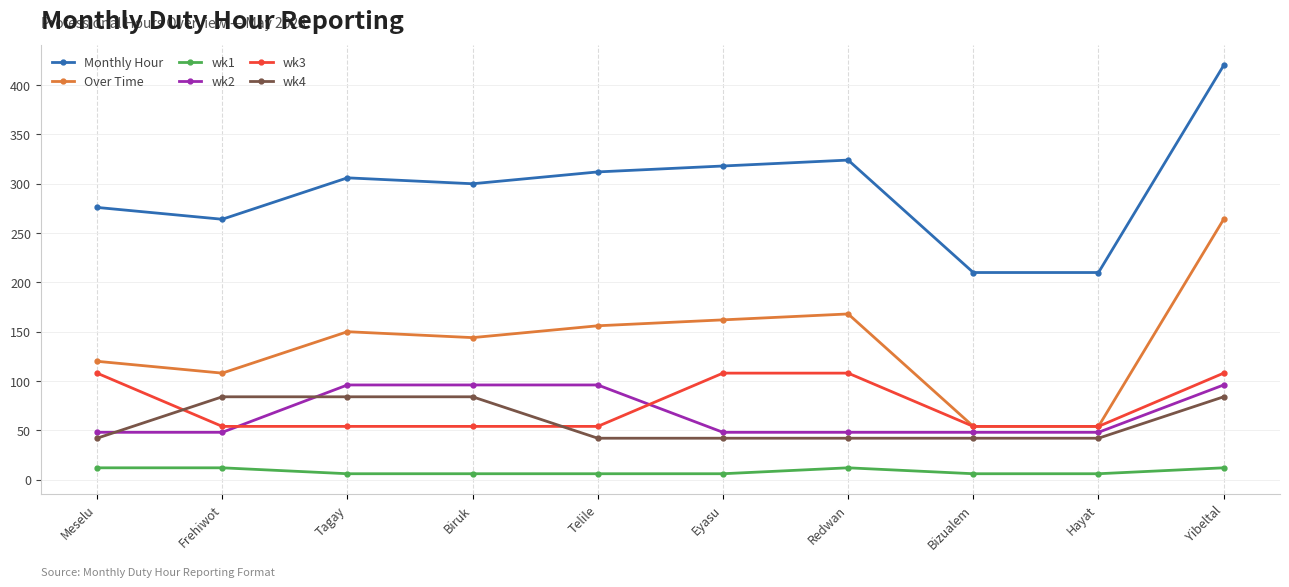

True or false: wk2 has a value of 48 at Redwan.

True